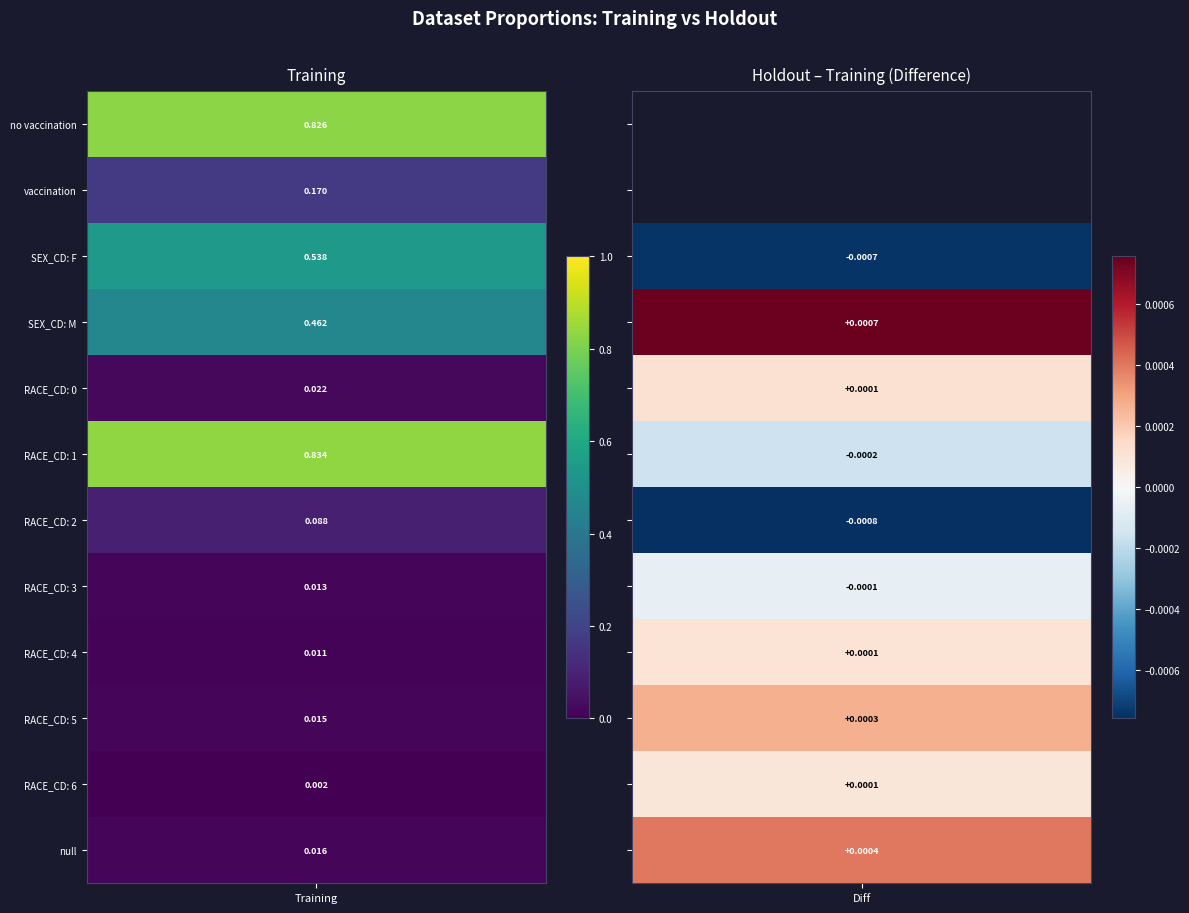

What is the difference between the second highest and minimum values?

0.8